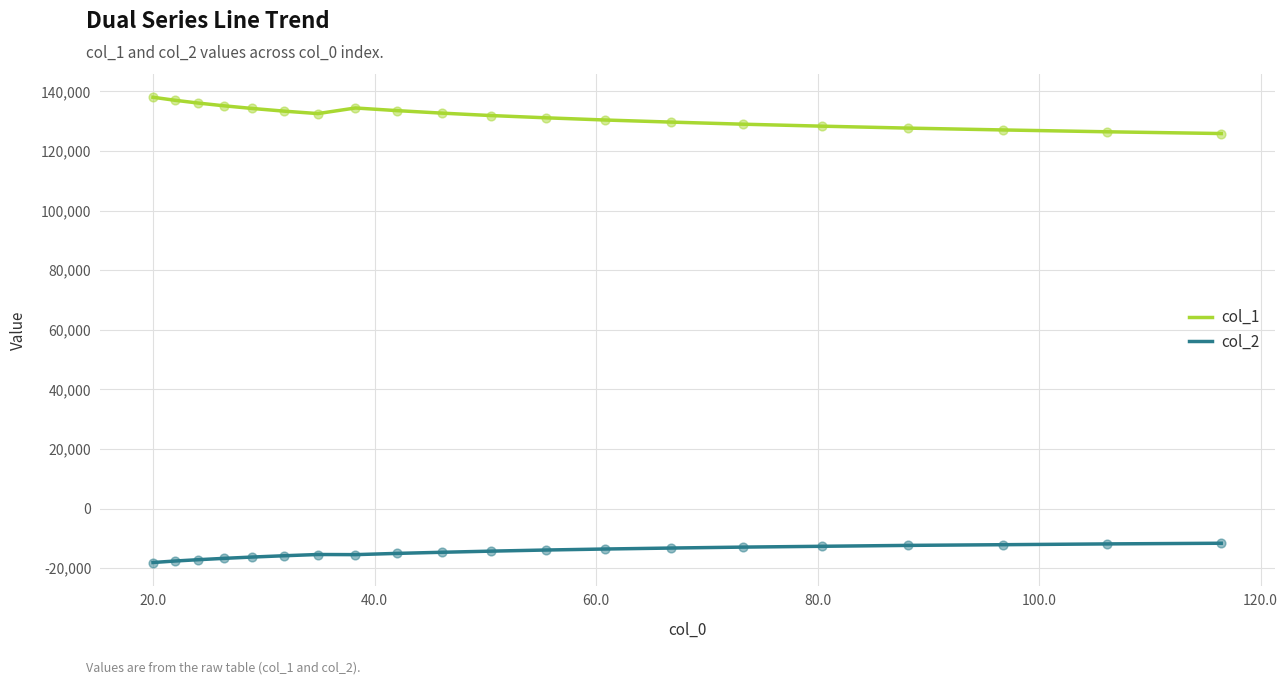

Which series has the largest total across all categories?

col_1